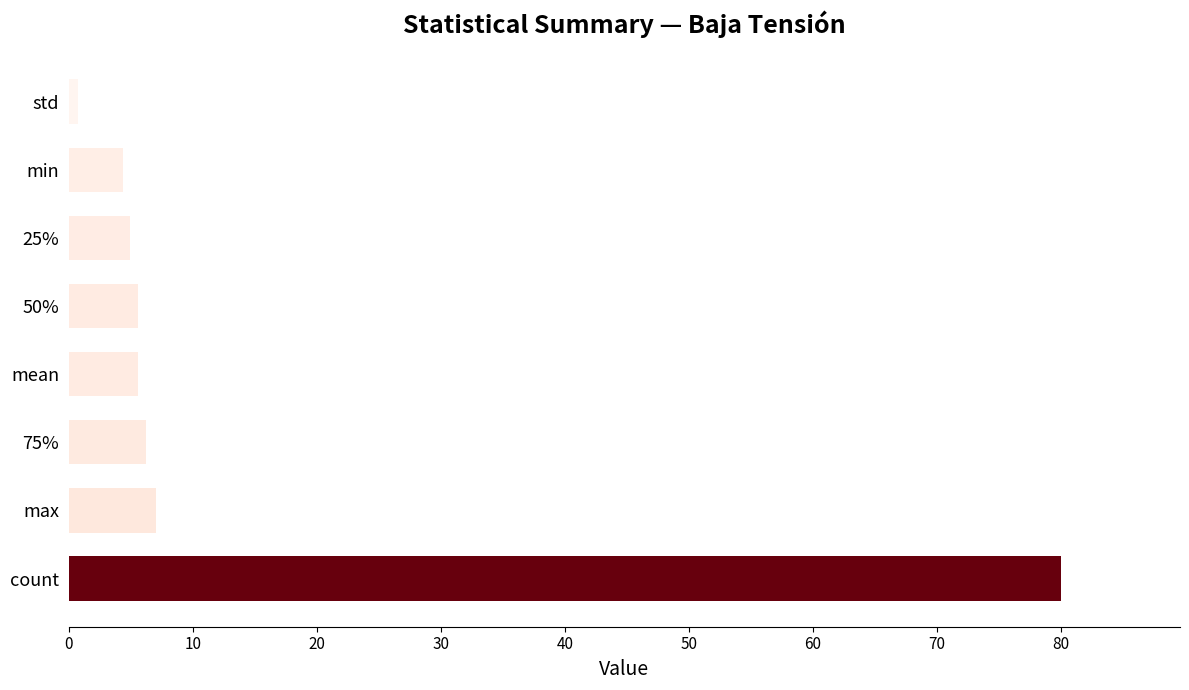

Approximately how many times larger is the value at mean compared to 25%?

1.1